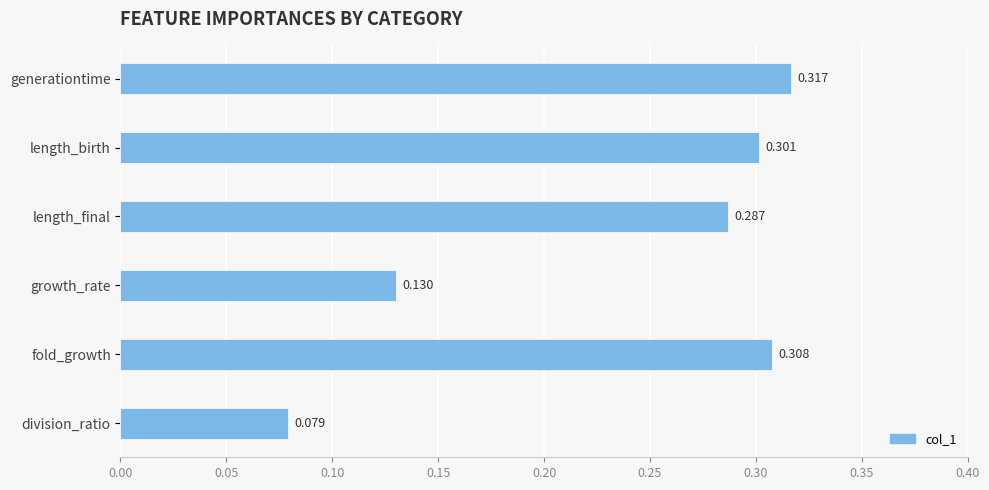

List the labels in order of value, largest first.

generationtime, fold_growth, length_birth, length_final, growth_rate, division_ratio